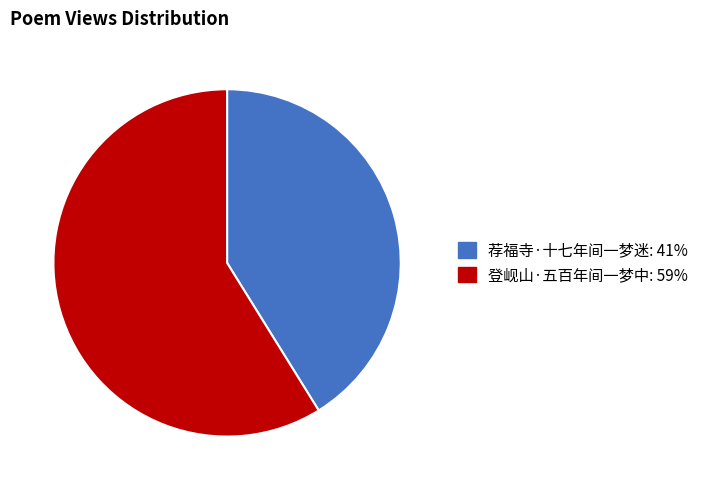

Is there a majority slice in this chart?

Yes